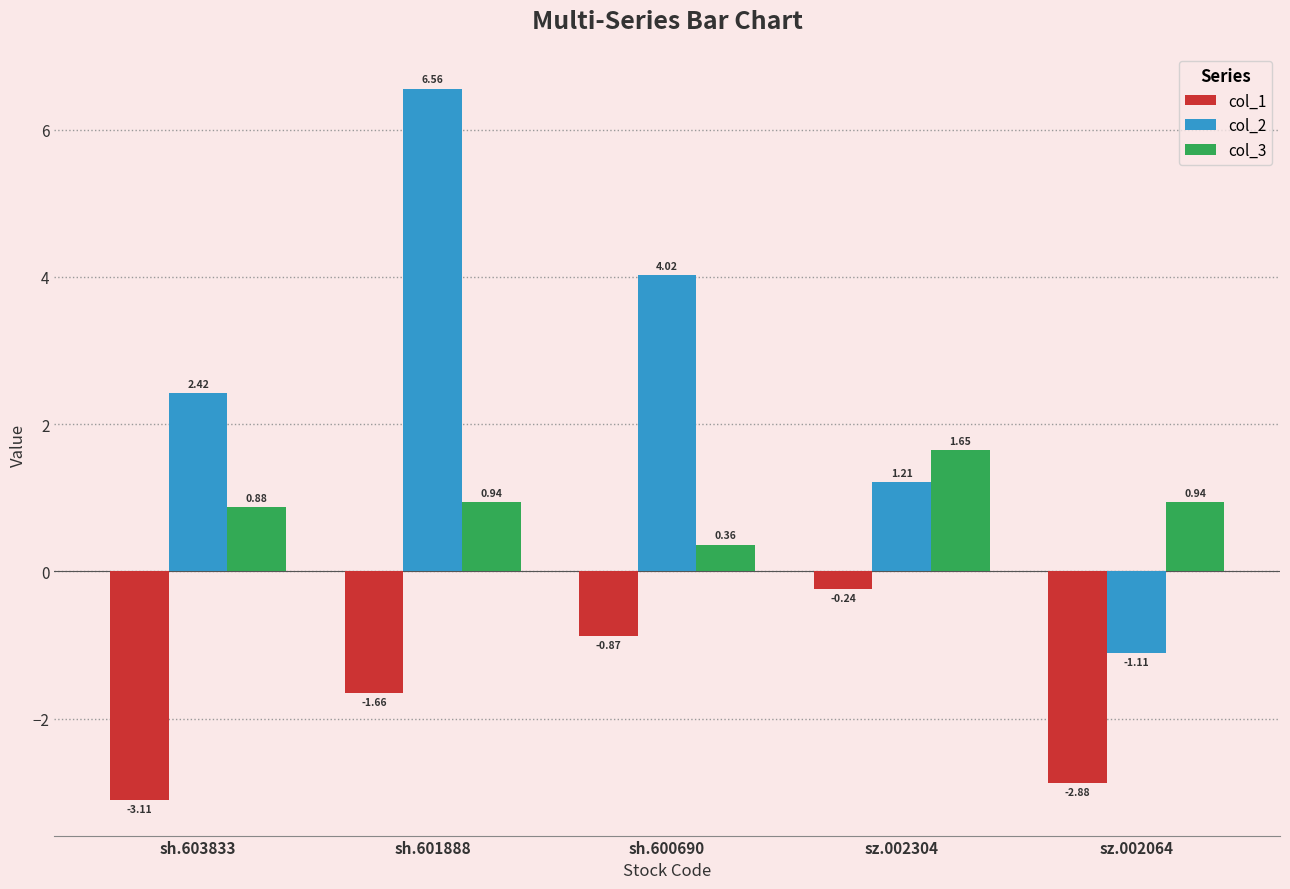

What is the difference between the second highest and minimum values in the col_1 series?

2.2